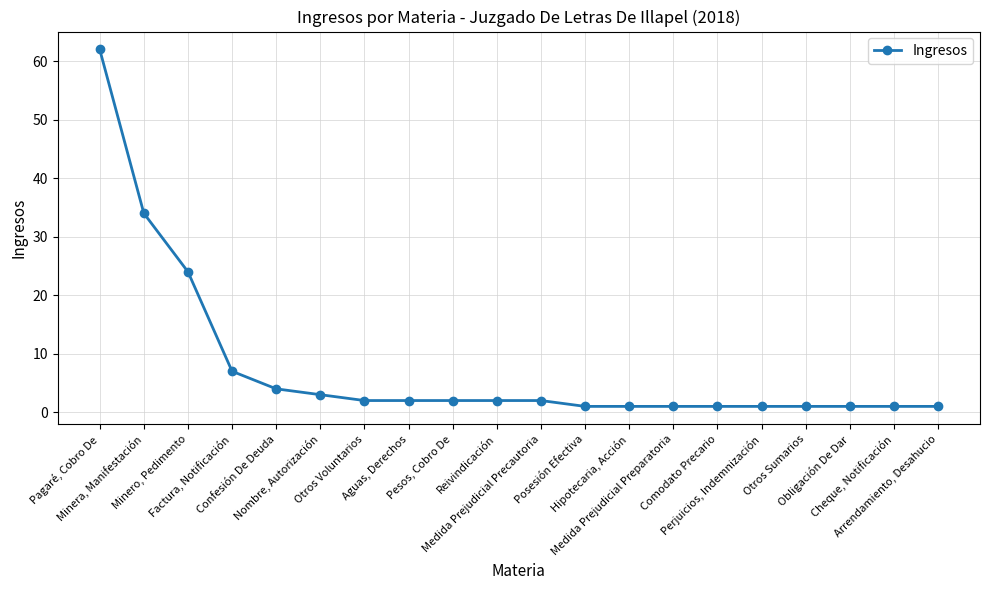

What is the difference between the maximum and minimum values?

61